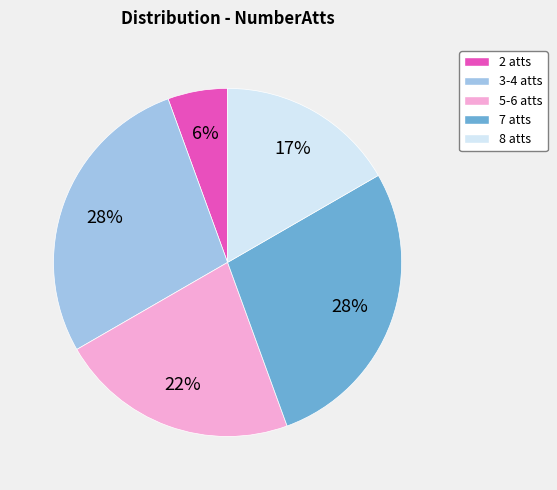

Approximately how many times larger is the value at 8 atts compared to 7 atts?

0.6